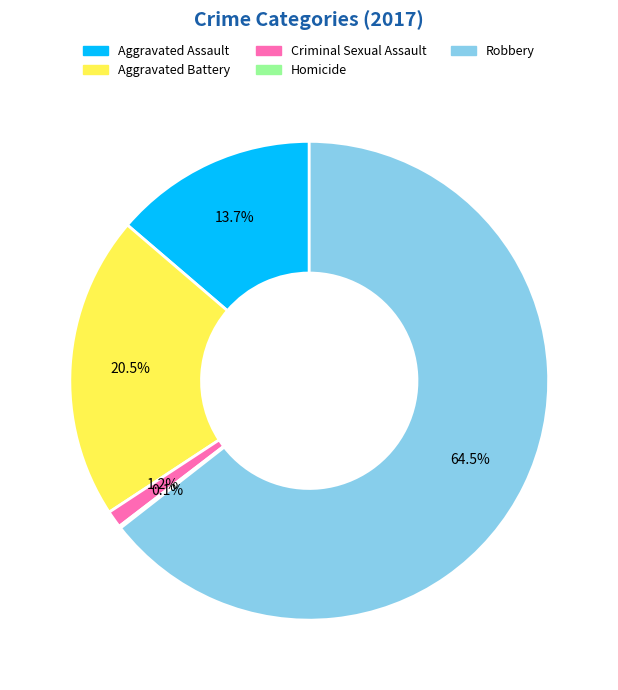

Which category accounts for the majority?

Robbery